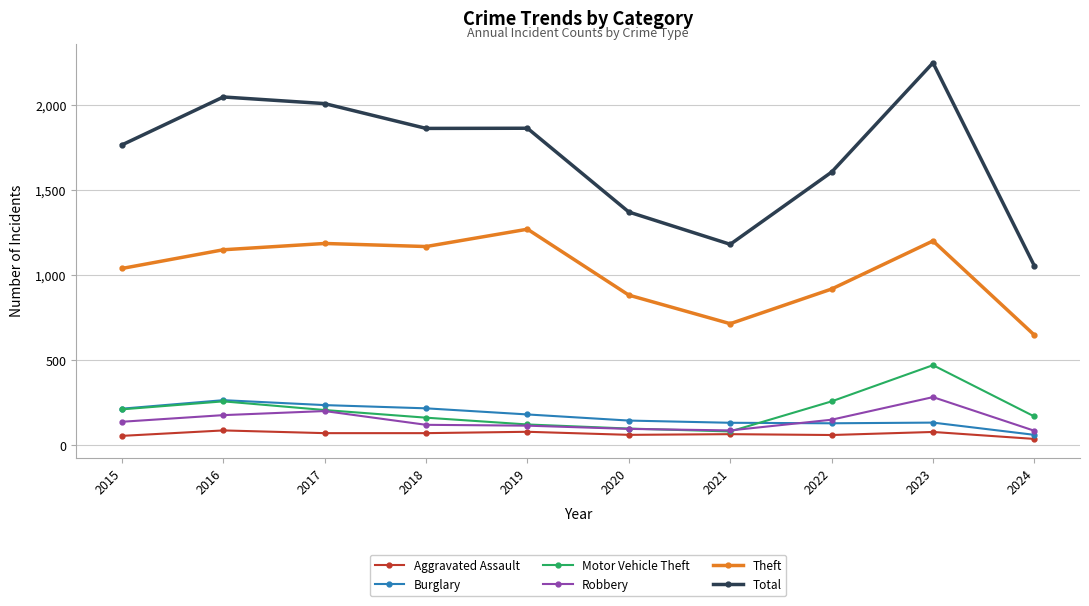

Which series changed the most between 2015 and 2021?

Total